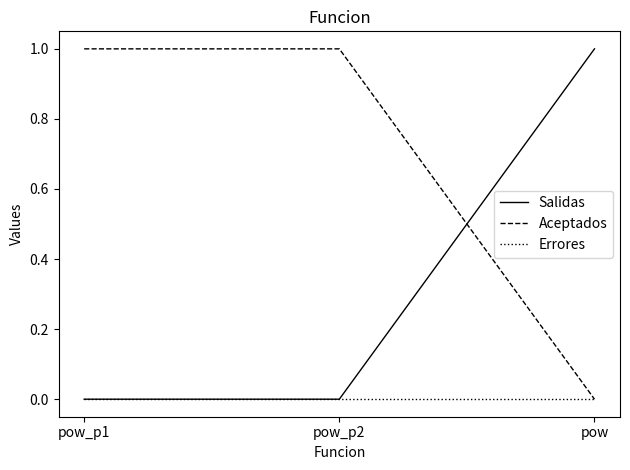

Reading left to right, what are all the values shown in this chart?

Salidas: 0	0	1
Aceptados: 1	1	0
Errores: 0	0	0